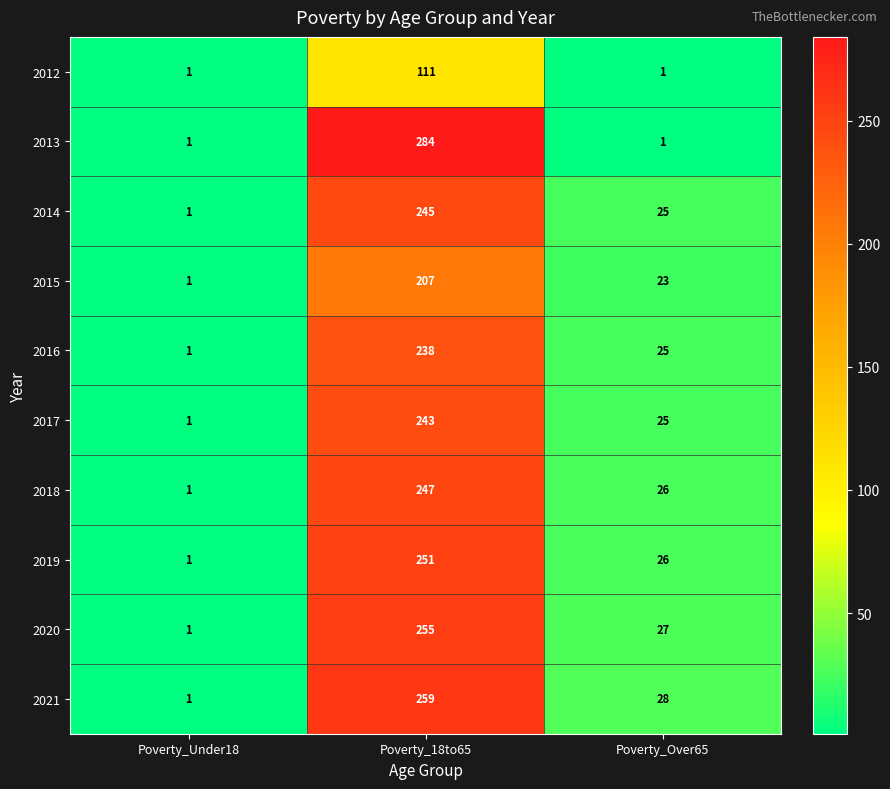

How many data points does each series have?

3